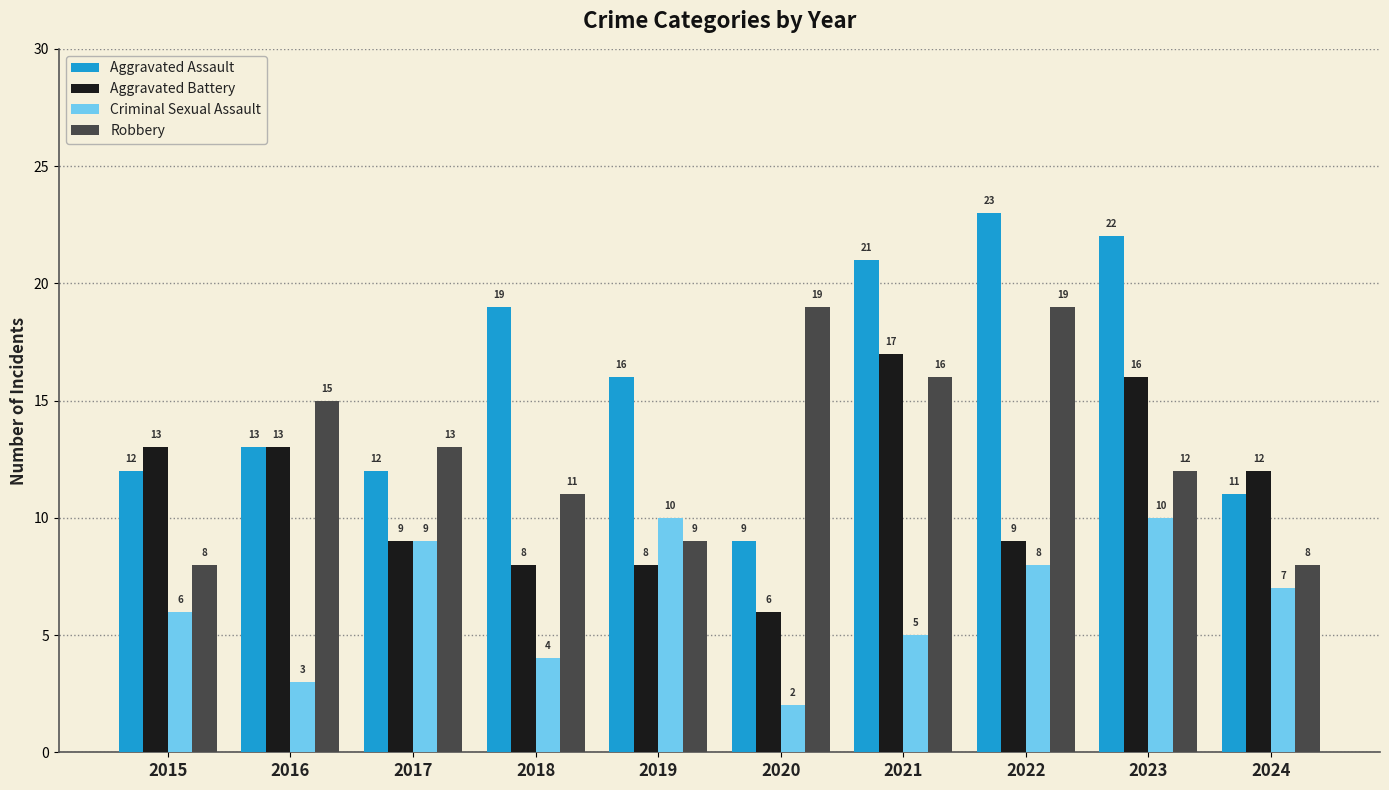

True or false: Aggravated Battery has a value of 27 at 2021.

False